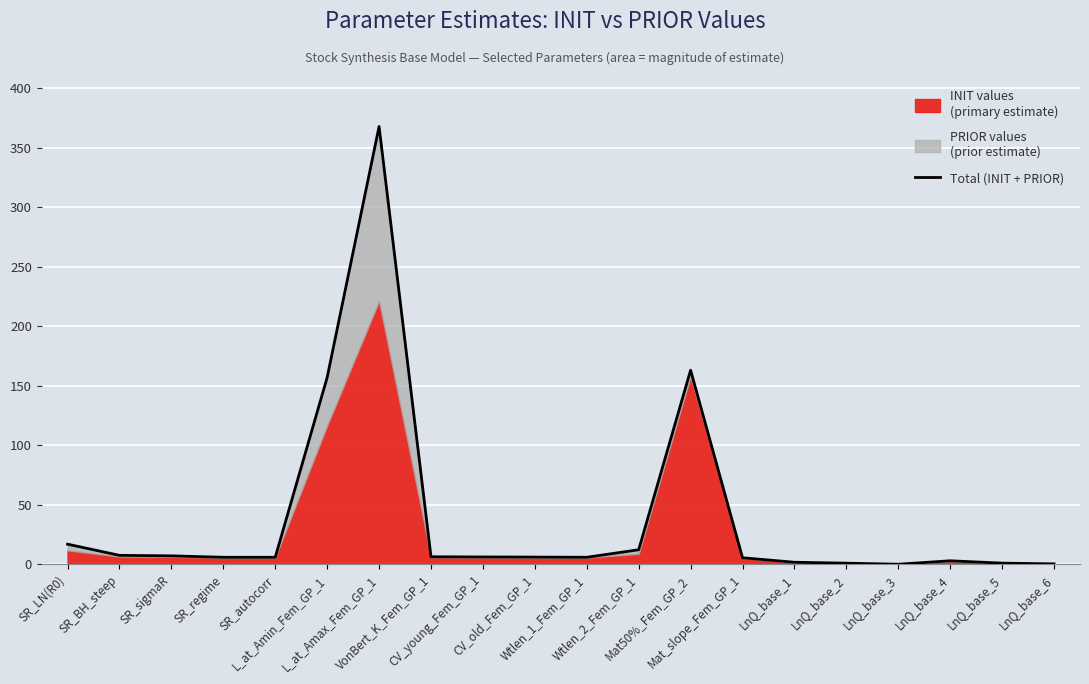

What is the greatest value displayed?

368.0